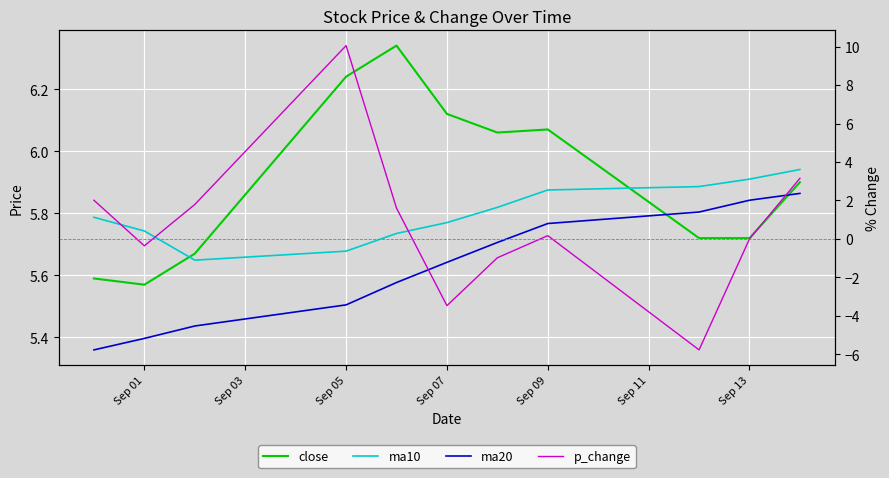

Reading right to left, list all the values displayed in this chart.

close: 5.9	5.7	5.7	6.1	6.1	6.1	6.3	6.2	5.7	5.6	5.6
ma10: 5.9	5.9	5.9	5.9	5.8	5.8	5.7	5.7	5.6	5.7	5.8
ma20: 5.9	5.8	5.8	5.8	5.7	5.6	5.6	5.5	5.4	5.4	5.4
p_change: 3.1	0.0	-5.8	0.2	-1.0	-3.5	1.6	10.1	1.8	-0.4	2.0